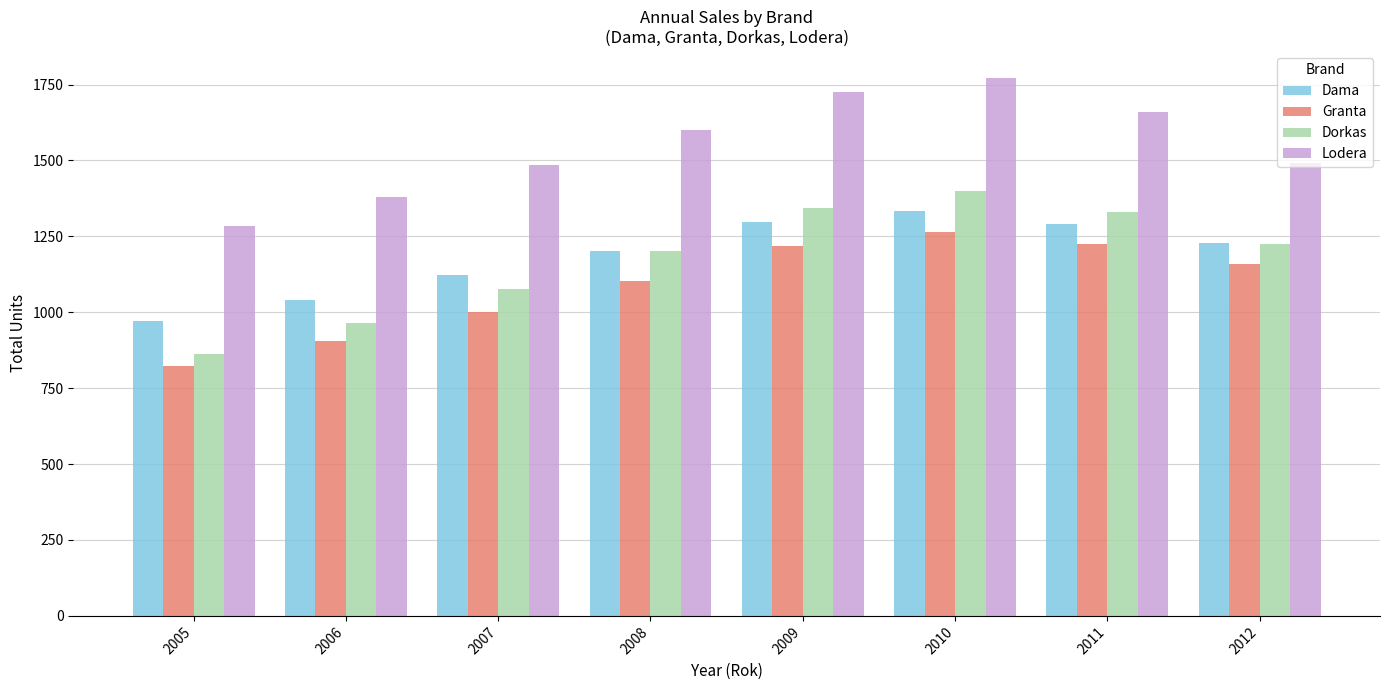

What is the lowest value of the Lodera series?

1284